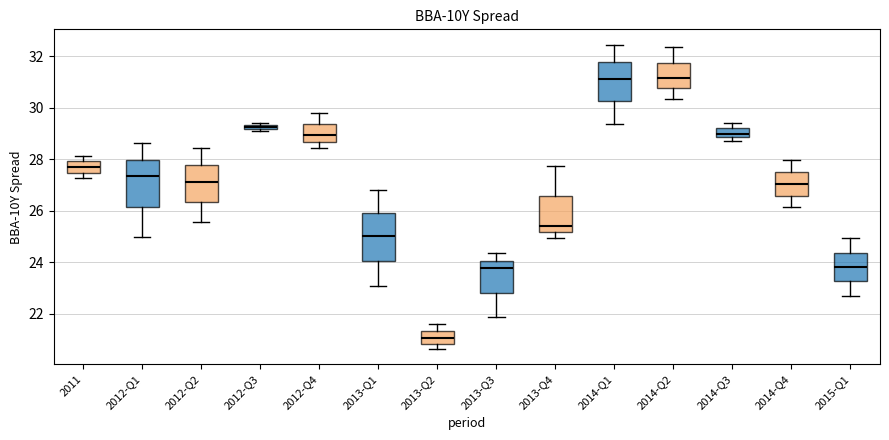

Where is the upper edge of the box for 2012-Q2 on the y-axis? The values are not printed on the chart, so give them approximately, as read against the axis.

27.8